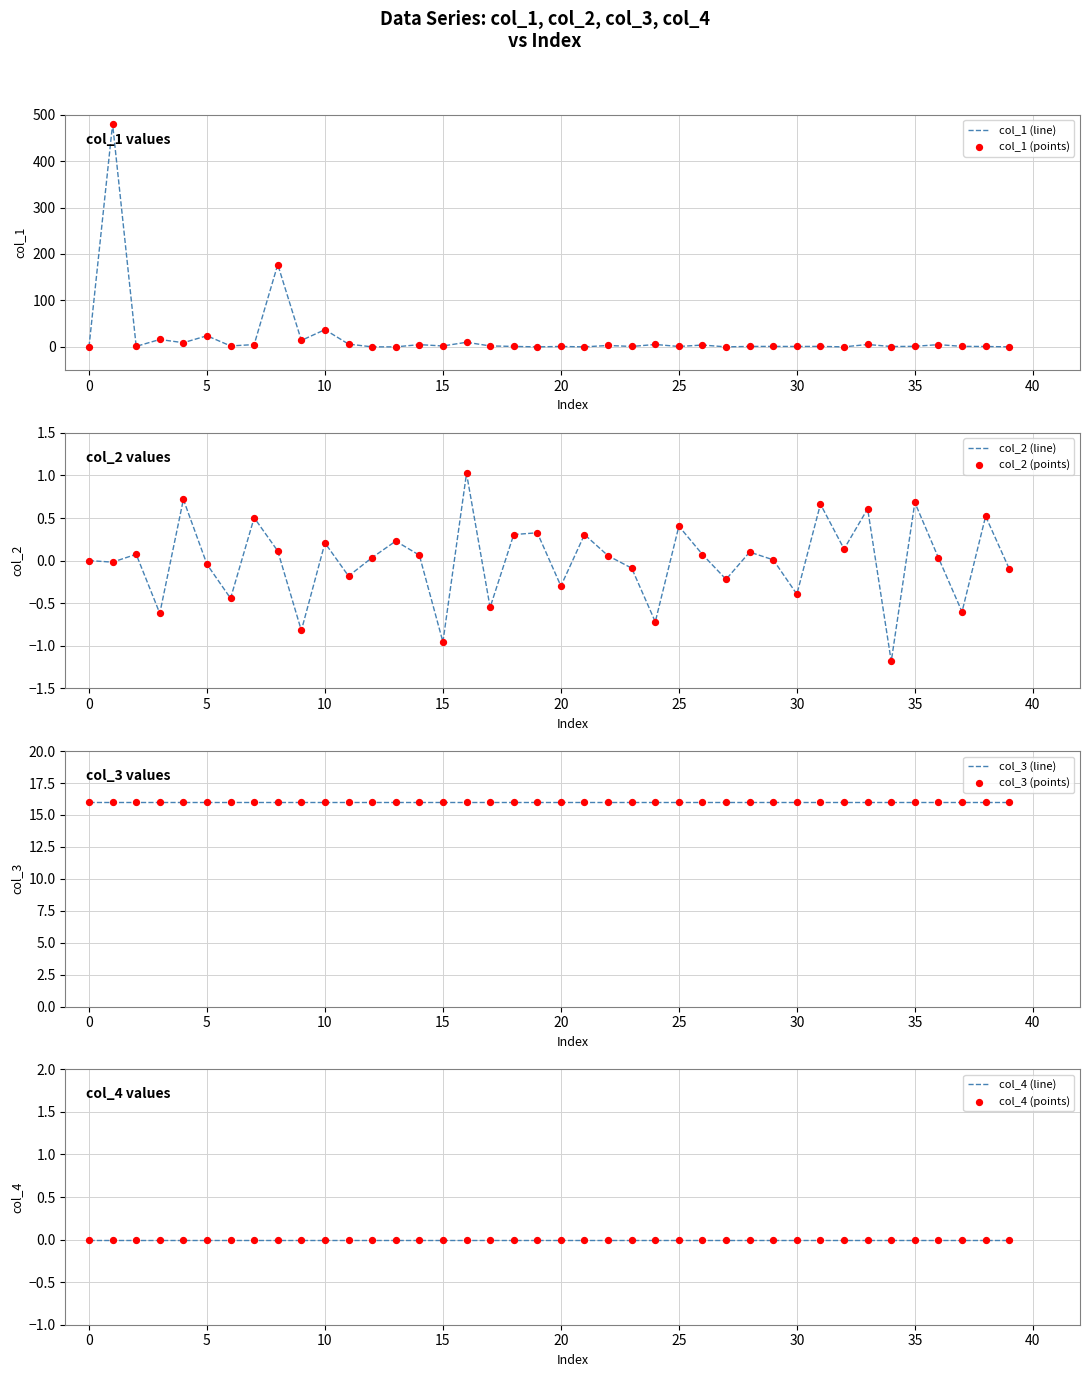

Which series reaches the maximum Y coordinate?

col_1